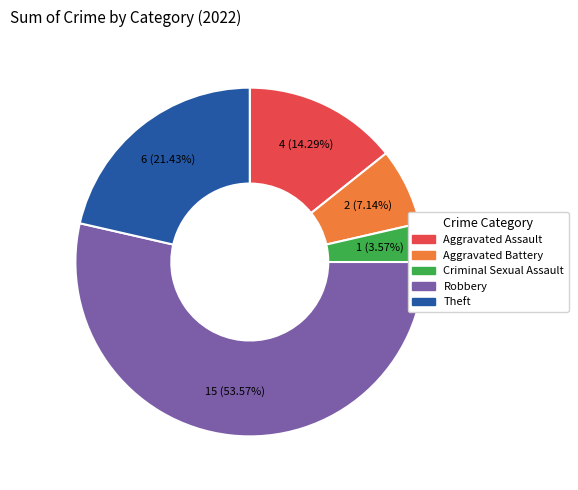

How many slices are in this pie chart?

5